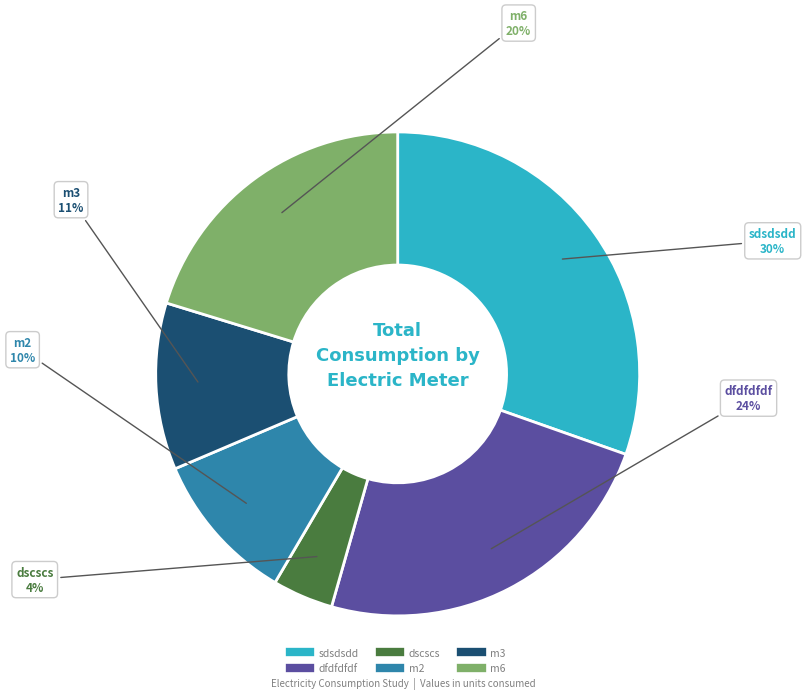

What is the ratio of the value at dfdfdfdf to the value at m2?

2.4